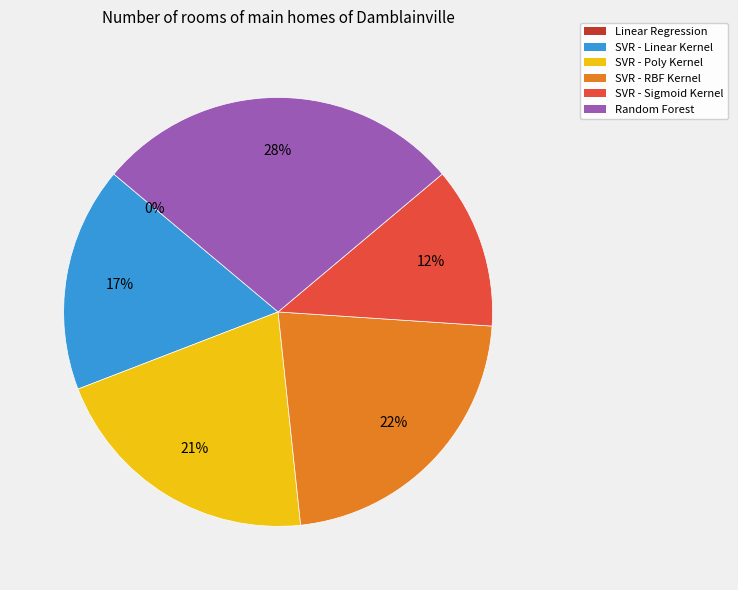

What is the total percentage of SVR - Sigmoid Kernel and SVR - Poly Kernel?

33.0%